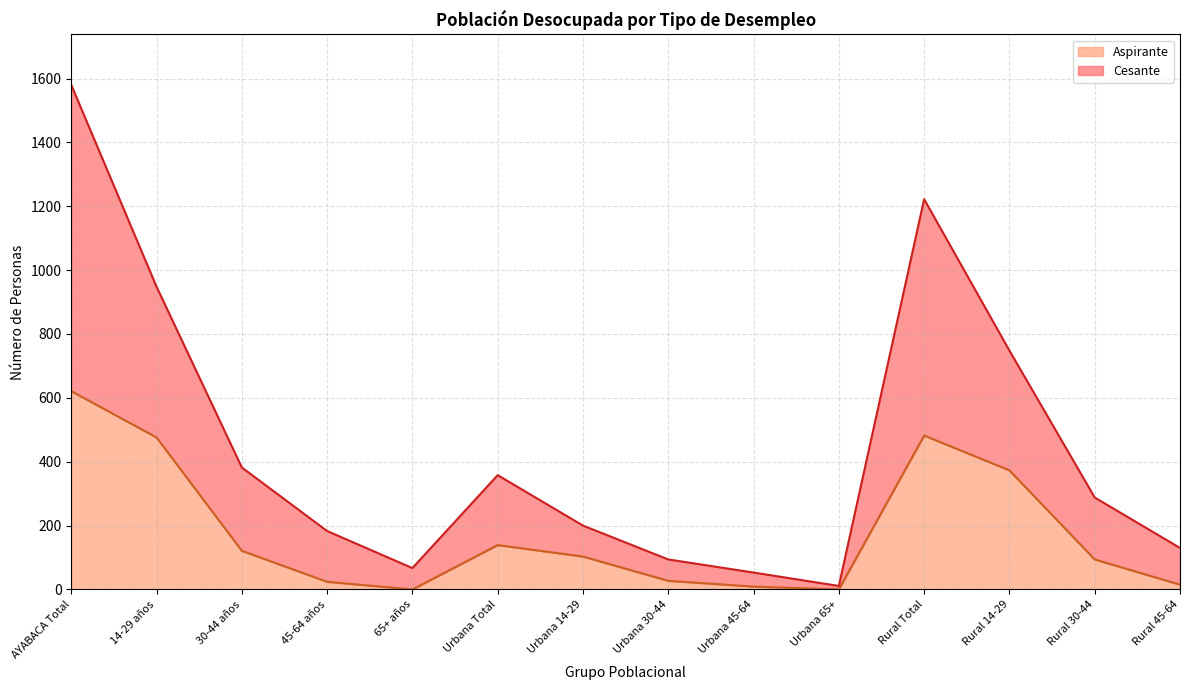

At which label does Aspirante first exceed 103?

AYABACA Total